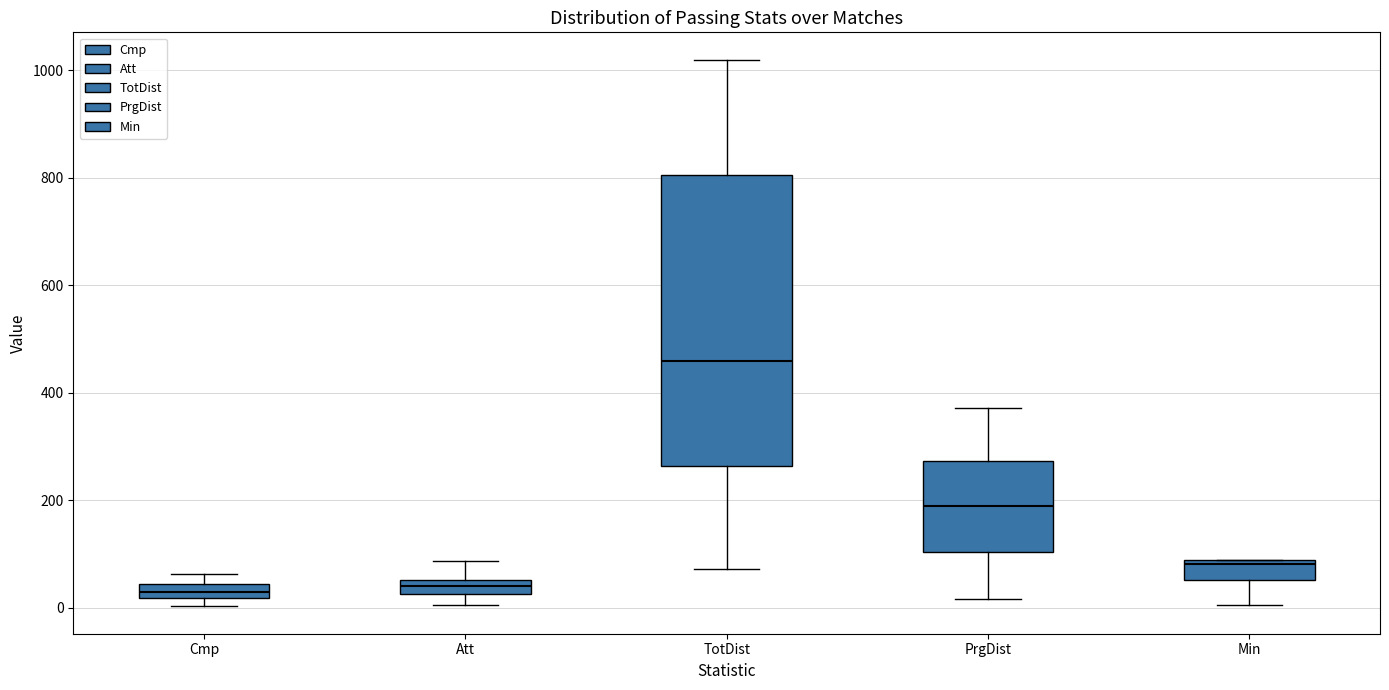

Which box has the highest median line?

TotDist